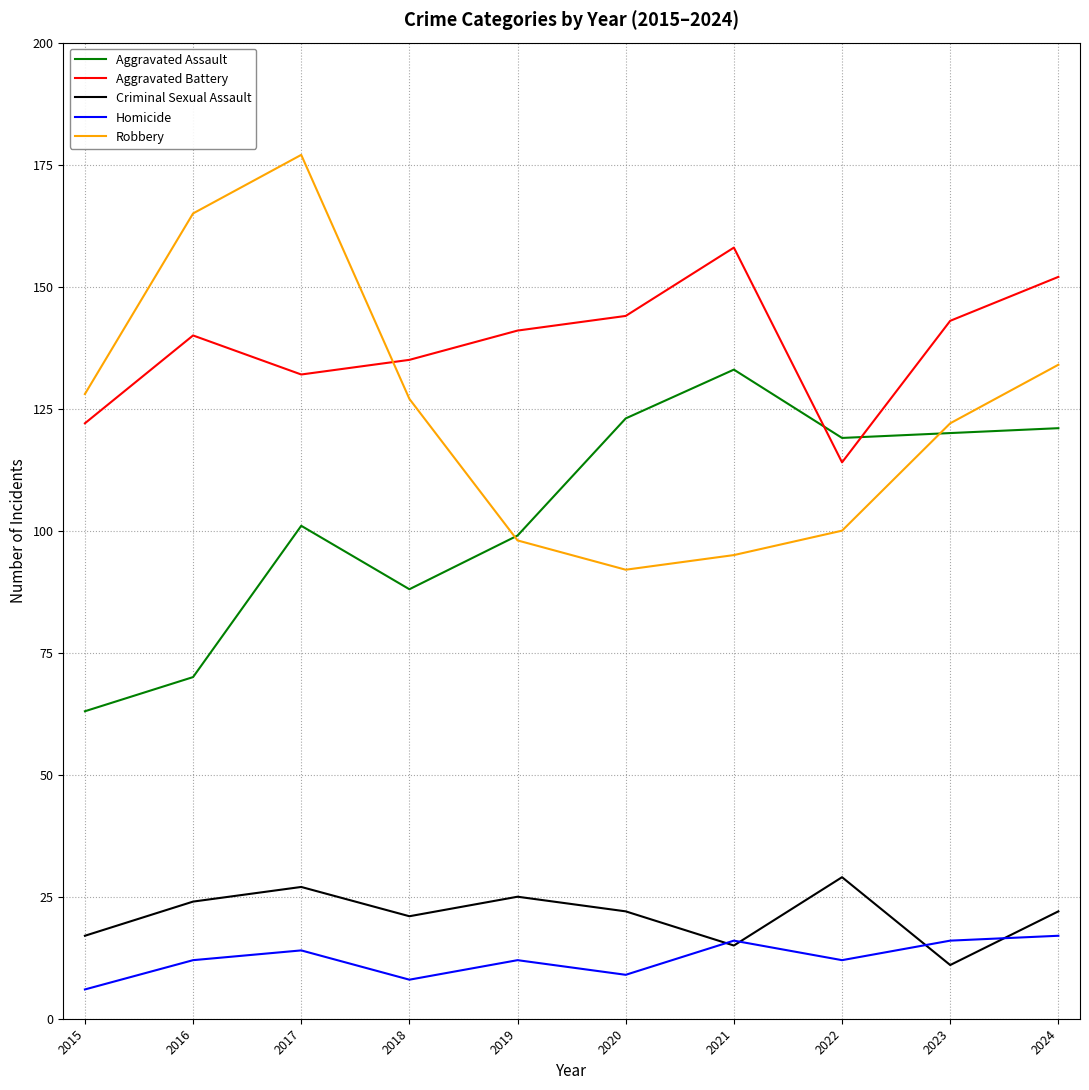

Is the value of Robbery at 2021 greater than the value of Aggravated Battery at 2020?

No